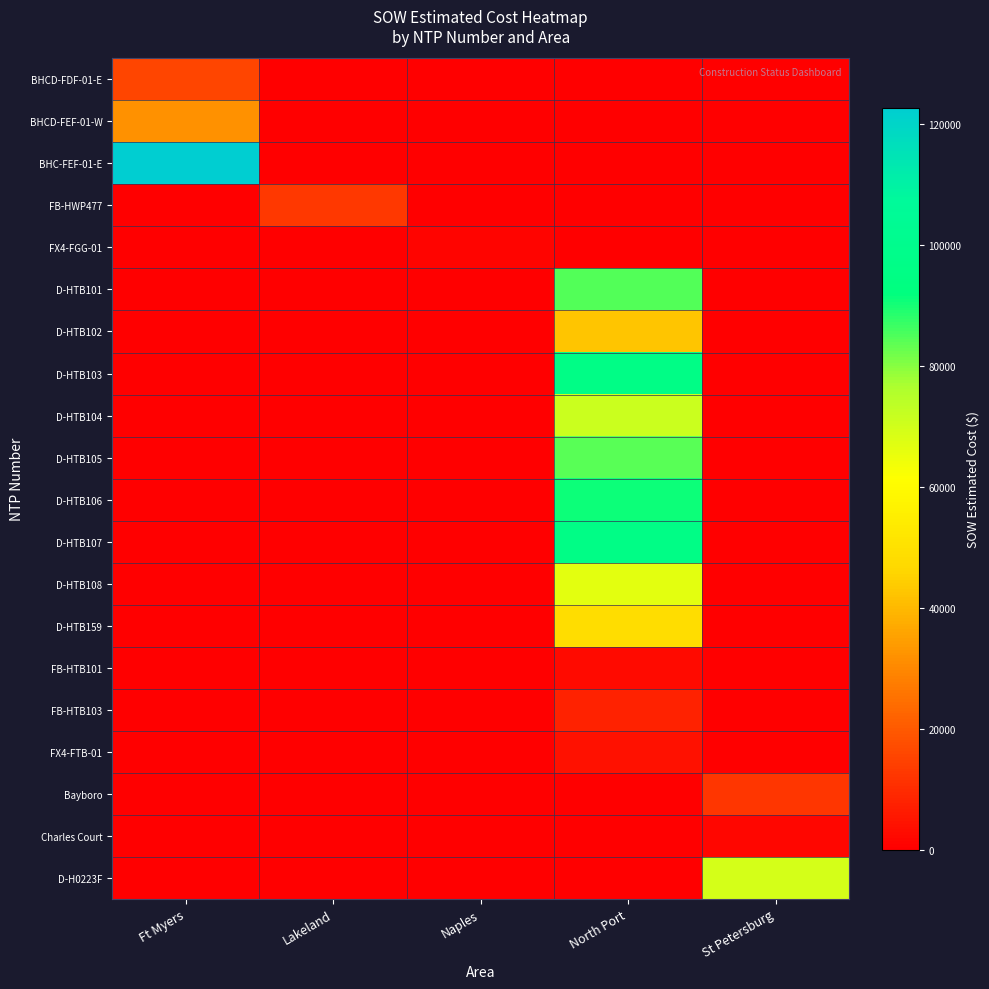

How many distinct data groups are displayed?

20